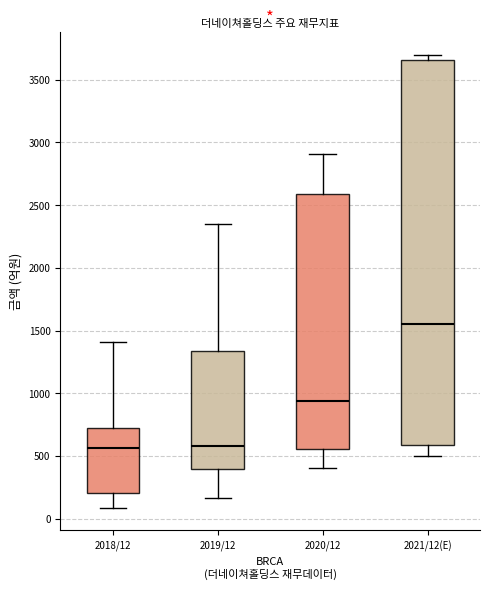

Reading left to right, read every box against the y-axis: the position of its median line, the range the box covers, and the ends of its whiskers. The values are not printed on the chart, so give them approximately, as read against the axis.

2018/12: median 550, box 200 to 700, whiskers 100 to 1400
2019/12: median 600, box 400 to 1350, whiskers 150 to 2350
2020/12: median 950, box 550 to 2600, whiskers 400 to 2900
2021/12(E): median 1550, box 600 to 3650, whiskers 500 to 3700